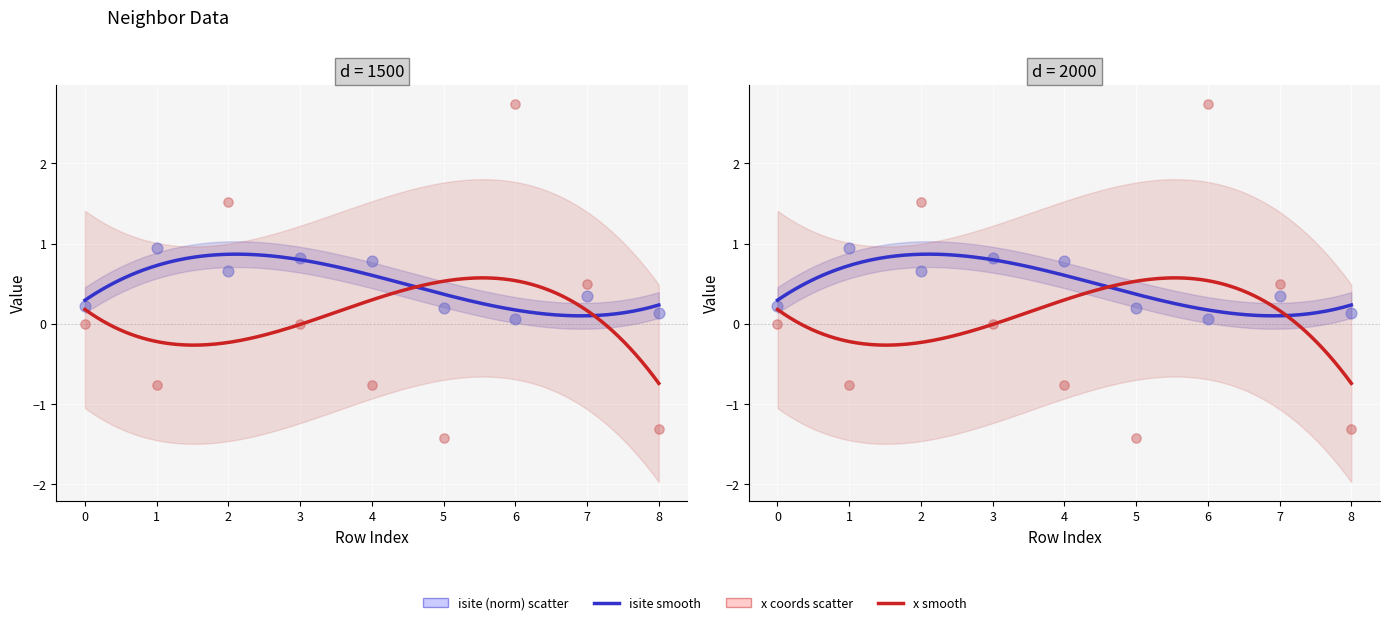

What is the total value across all series at 0?

0.2